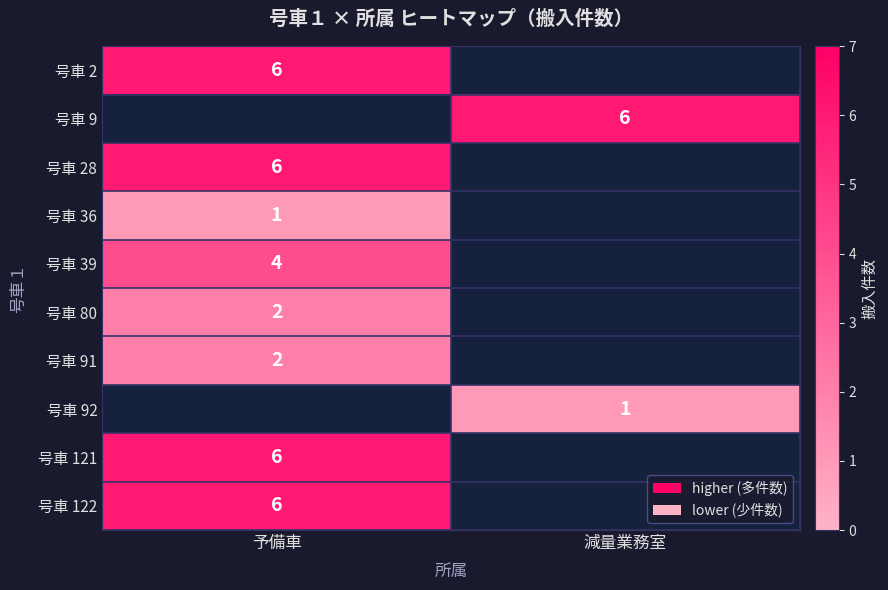

The value of 号車 28 at 予備車 is 6. True or false?

True